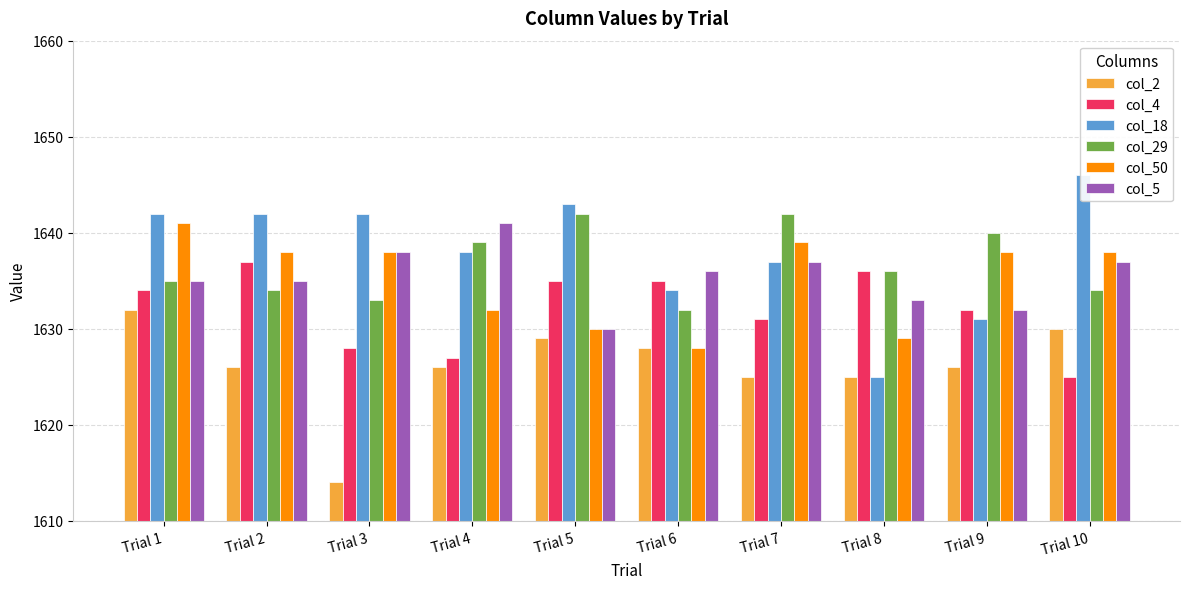

The value of col_4 at Trial 9 is 1632. True or false?

True